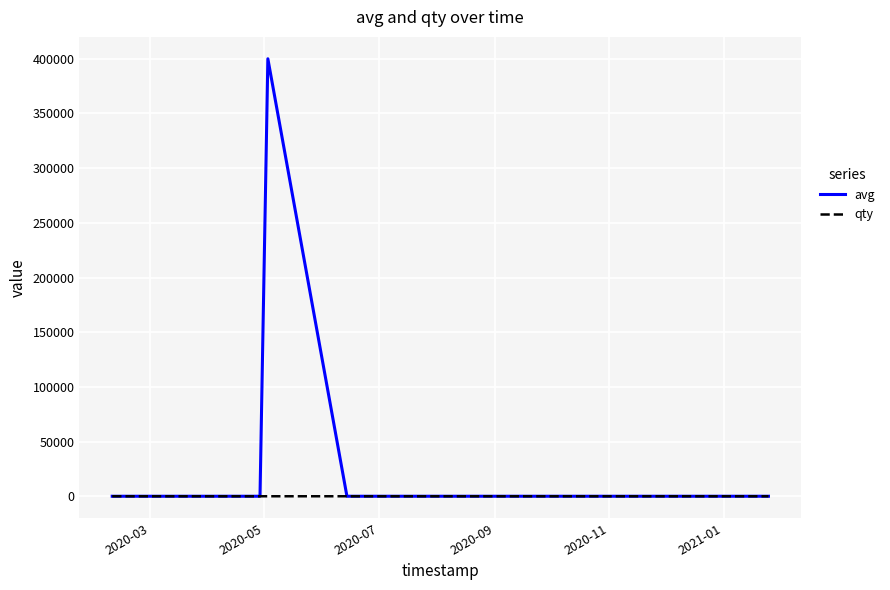

Rank the series by their maximum value, from highest to lowest.

avg, qty